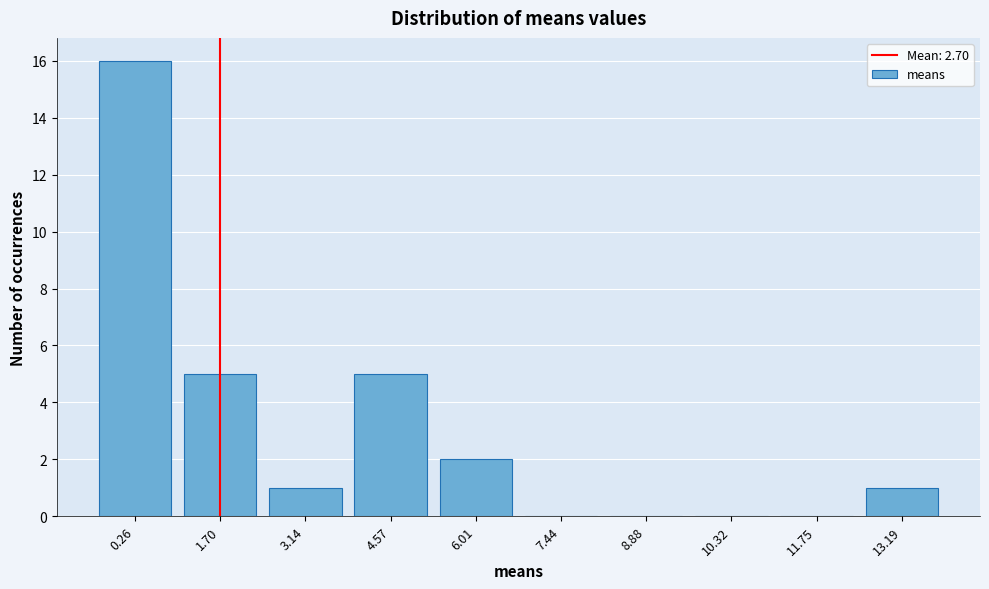

Reading left to right, what are all the values shown in this chart?

0.26=16	1.70=5	3.14=1	4.57=5	6.01=2	7.44=0	8.88=0	10.32=0	11.75=0	13.19=1